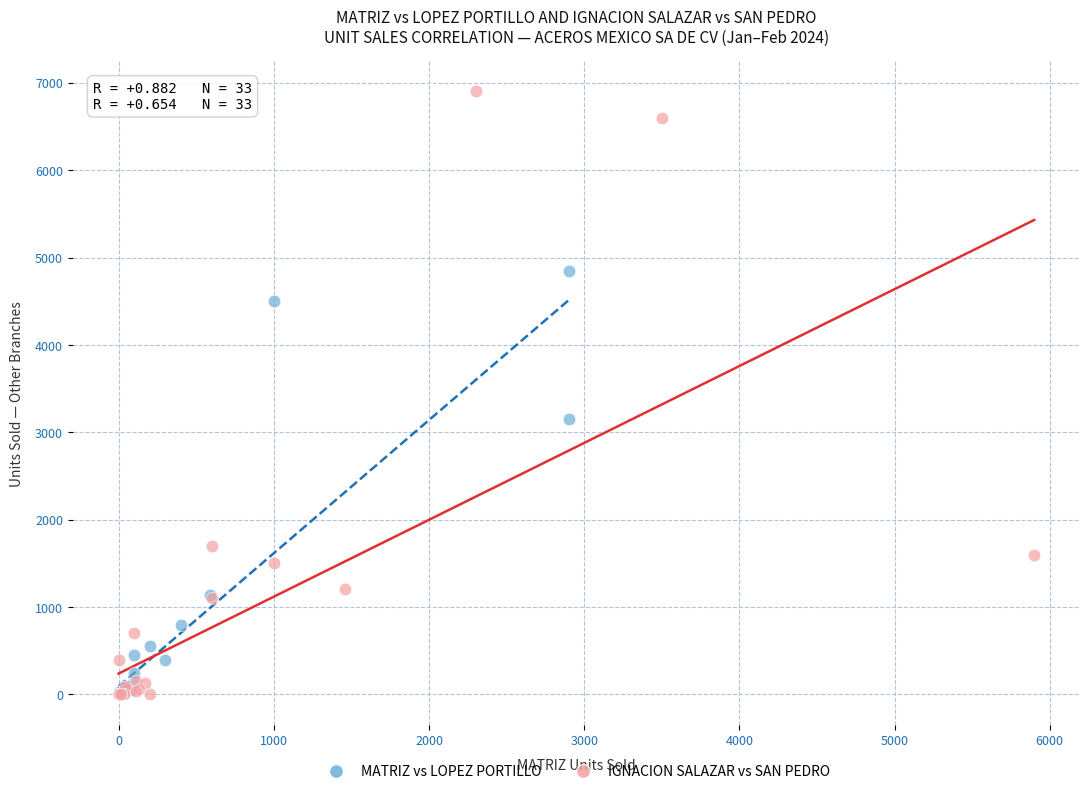

Which series has the largest Y range (max minus min)?

IGNACION SALAZAR vs SAN PEDRO